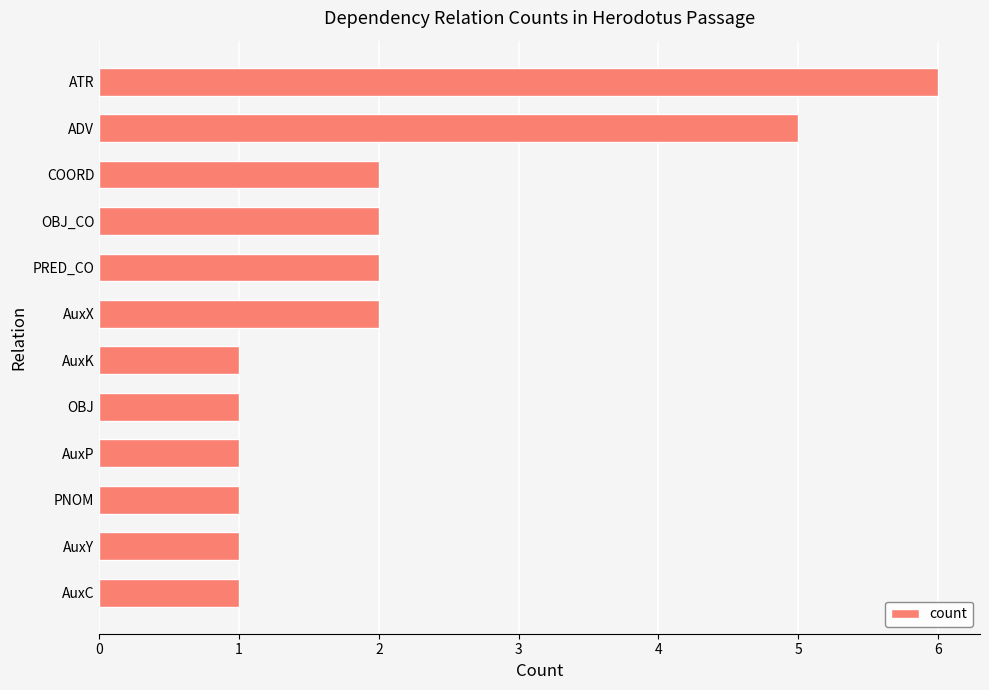

Reading bottom to top, list all the values displayed in this chart.

1	1	1	1	1	1	2	2	2	2	5	6